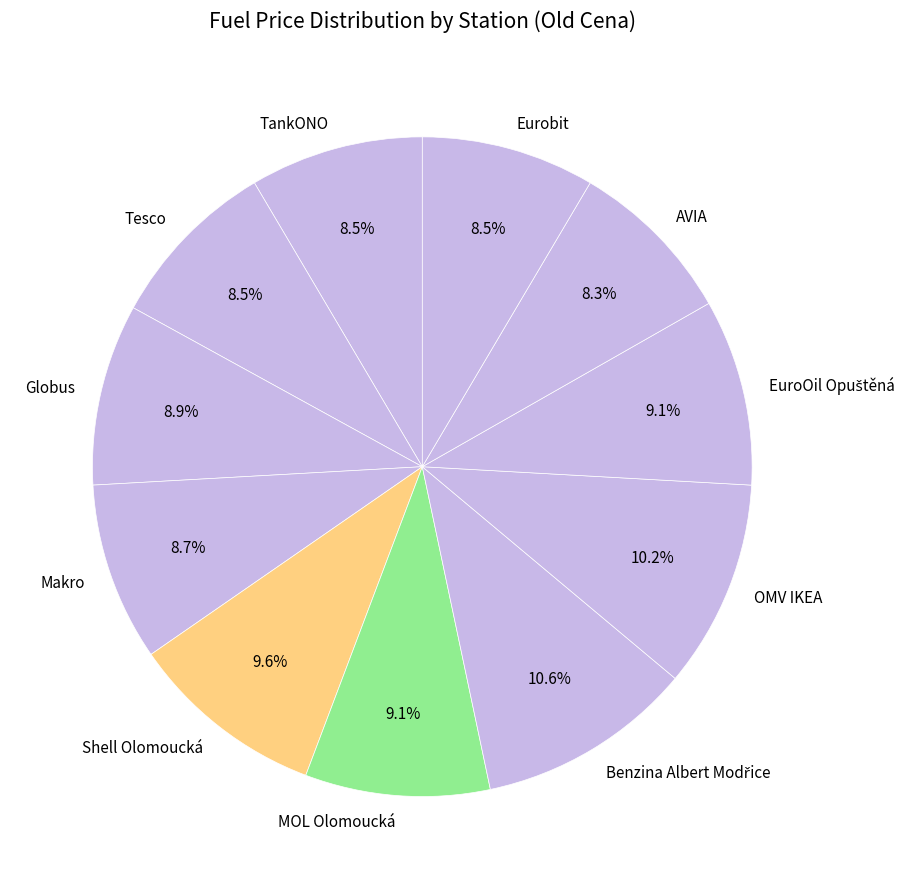

How many slices are in this pie chart?

11